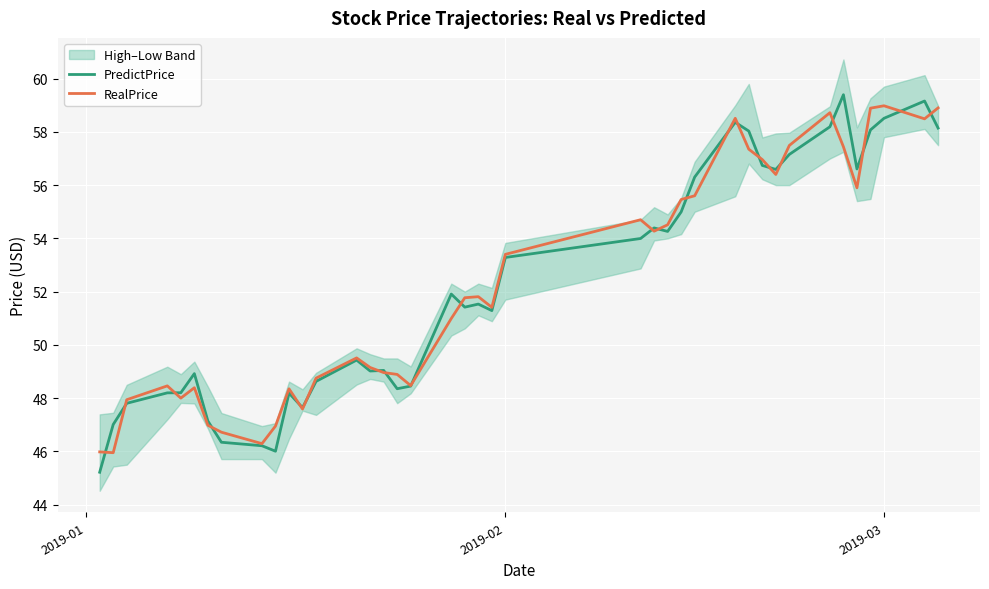

What is the maximum value for RealPrice?

59.0